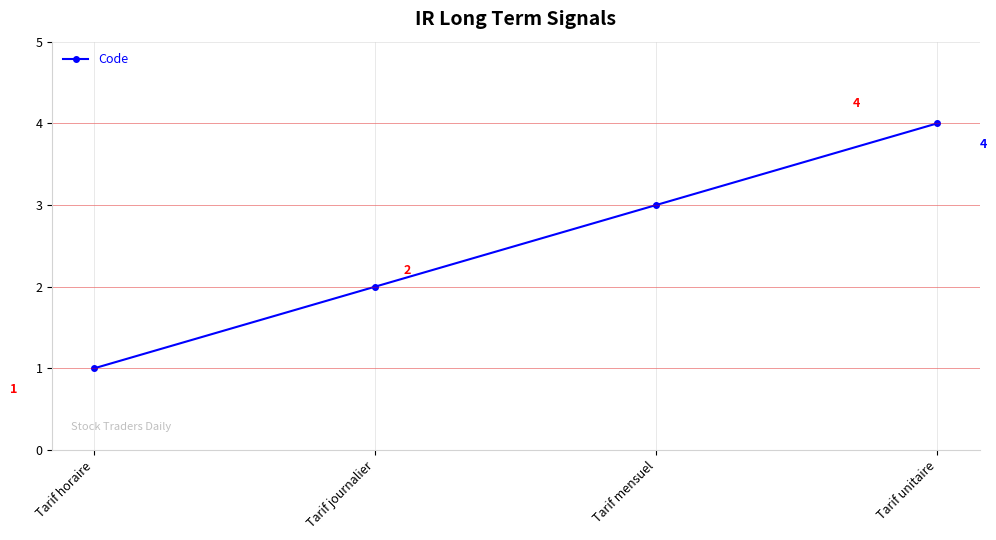

Where is the data nearest to the value 2?

Tarif journalier